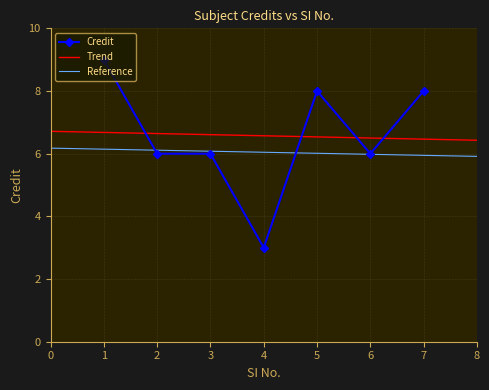

Reading left to right, list all the values displayed in this chart.

9	6	6	3	8	6	8